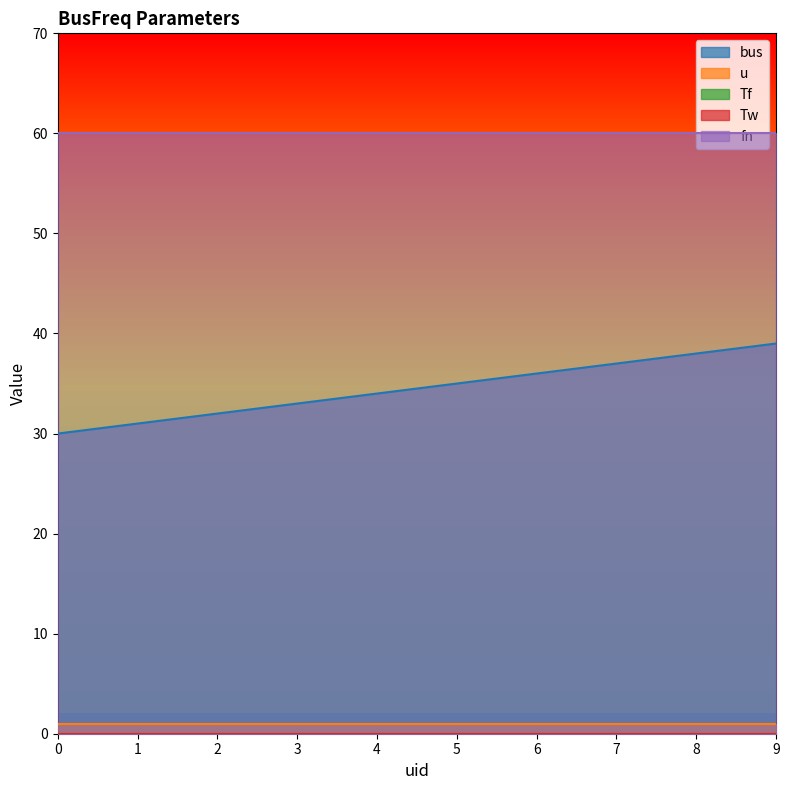

What is the value of the fn point at the 9th from the left?

60.0